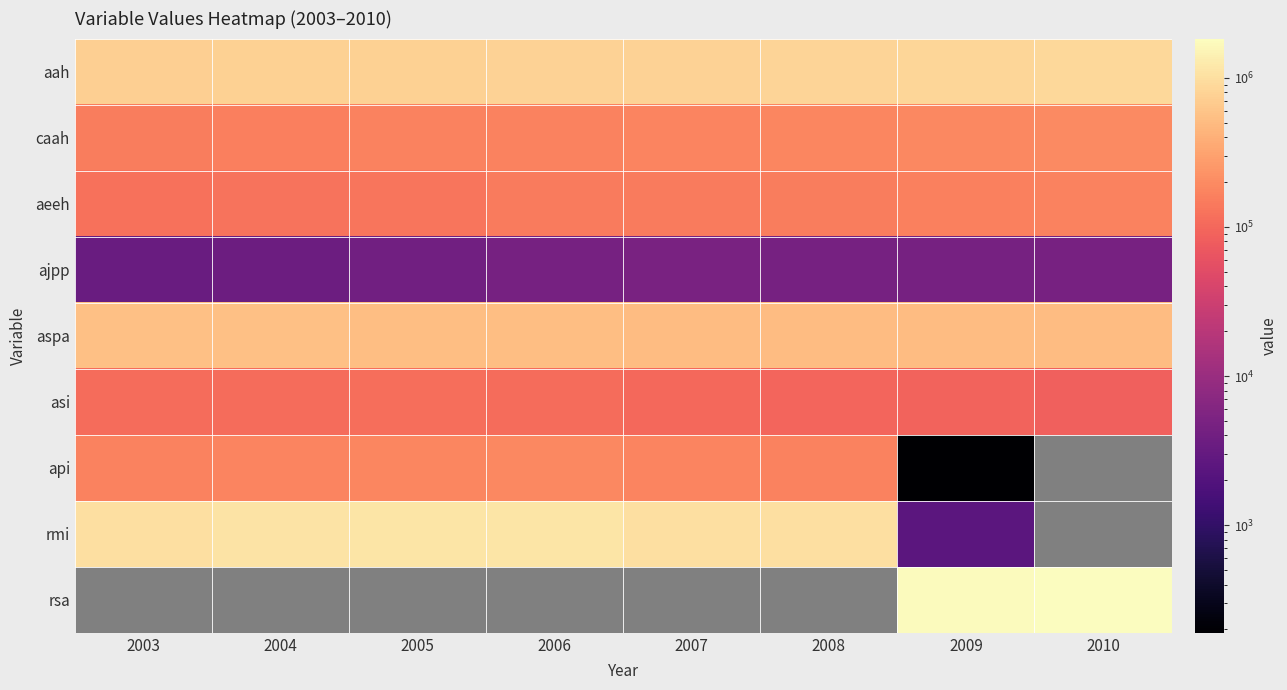

Which category has the lowest value in the asi series?

2010